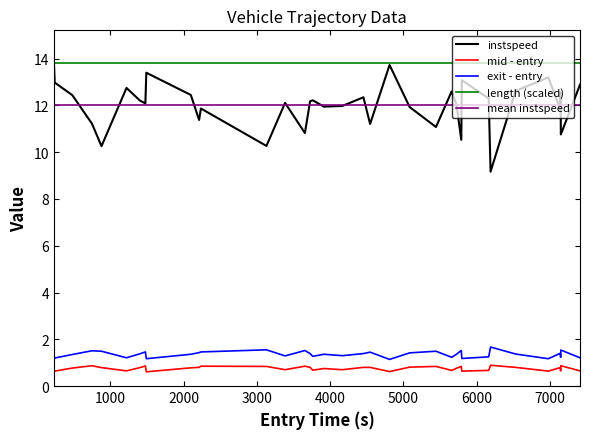

Which series has the largest range (max minus min)?

instspeed